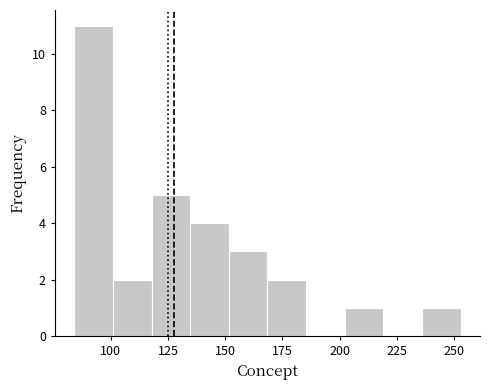

Read against the x-axis, roughly where is the centre of the tallest bar?

90